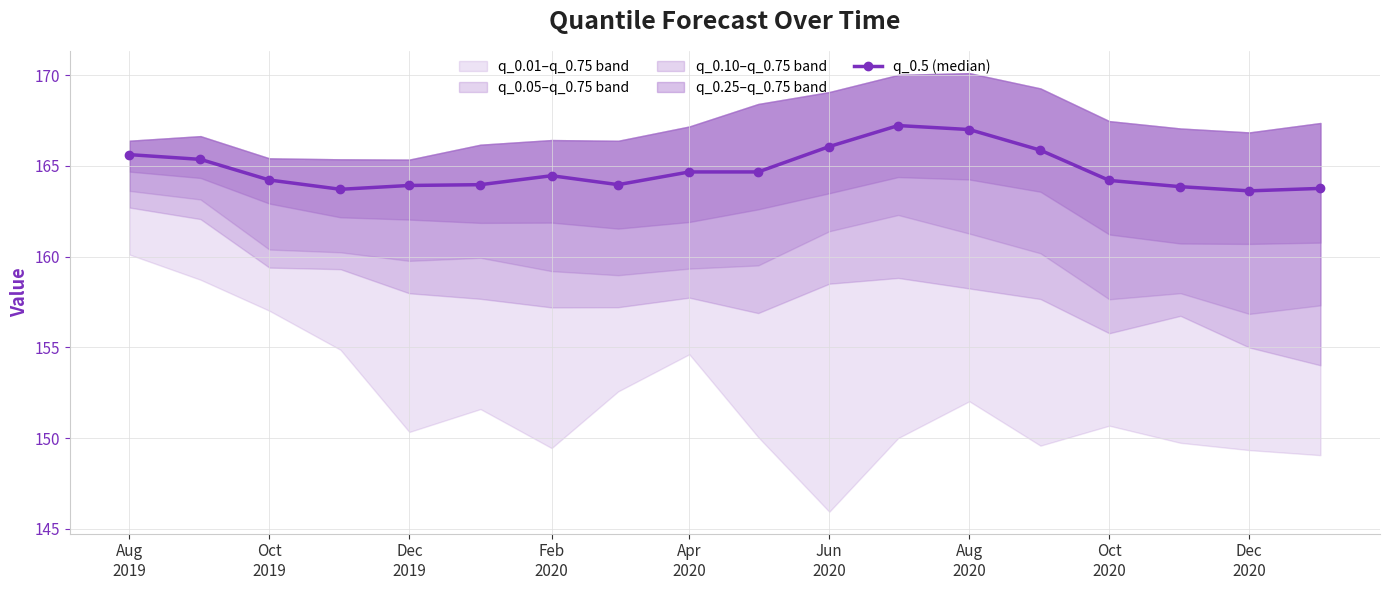

How many interior local valleys (lower than both neighbors) does the data have?

3